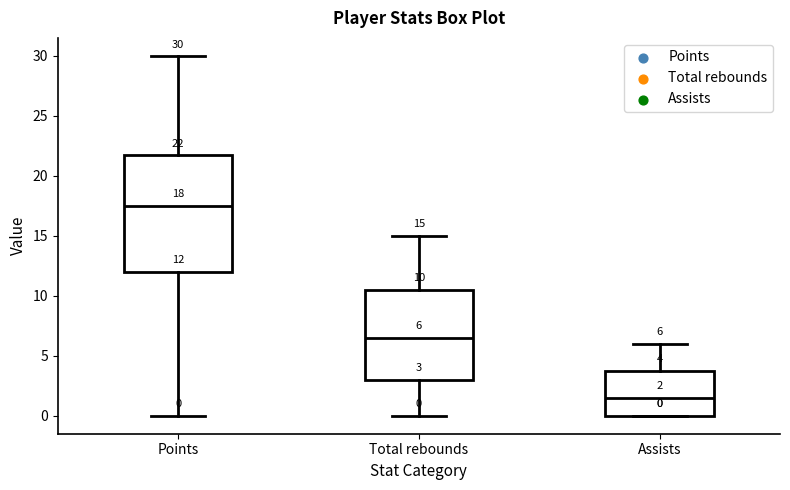

Which box's median line is the highest?

Points